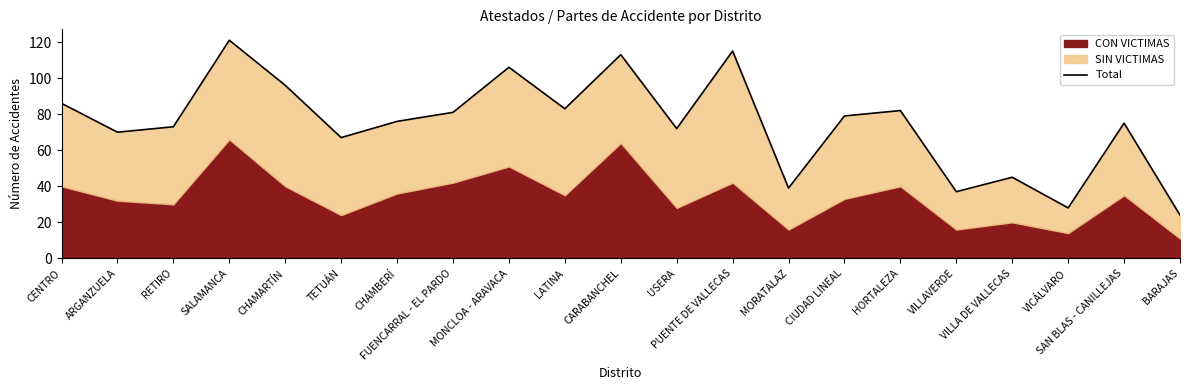

What is the label of the 19th point from the right?

RETIRO